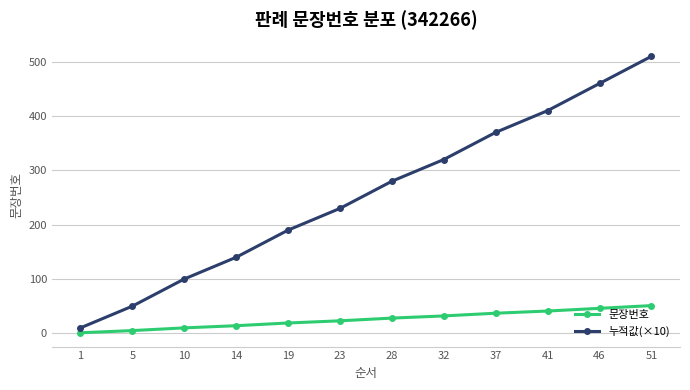

Which series has the widest spread of values?

누적값(×10)